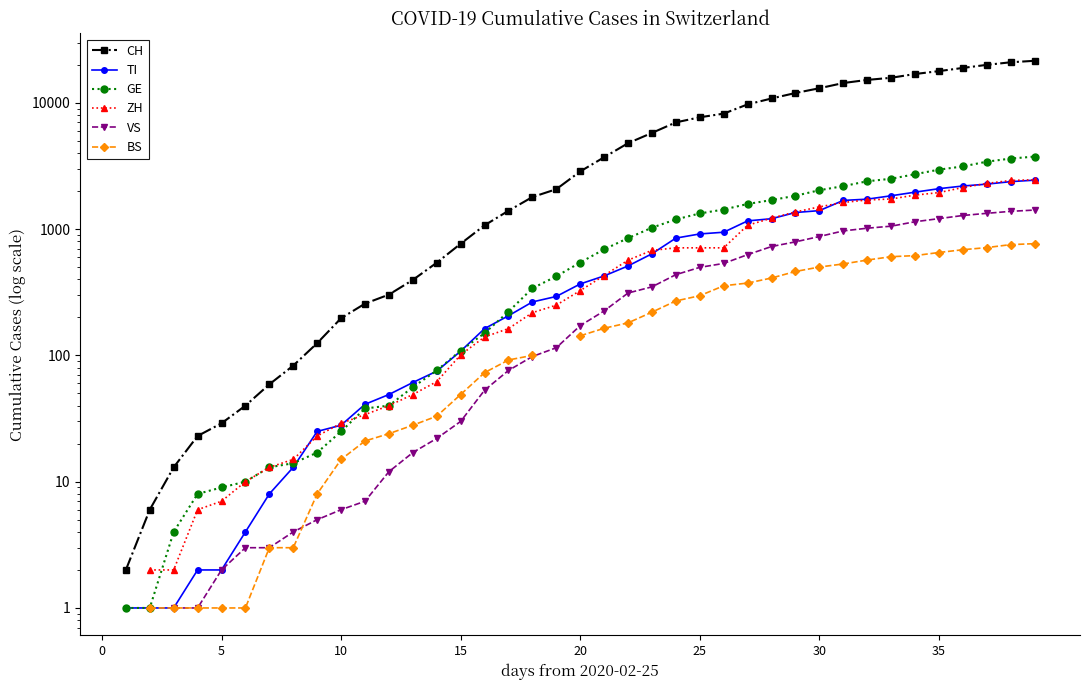

At which label does TI first exceed 368?

21